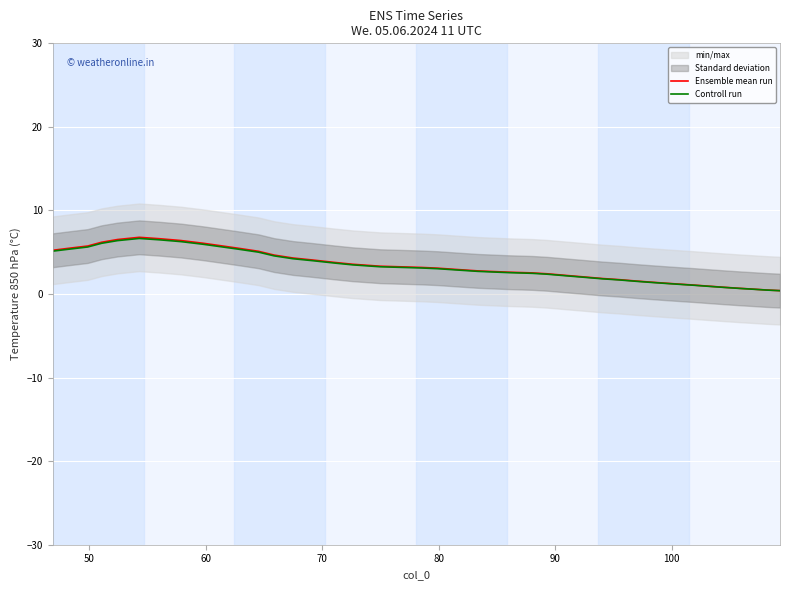

What is the maximum value for Controll run?

6.7